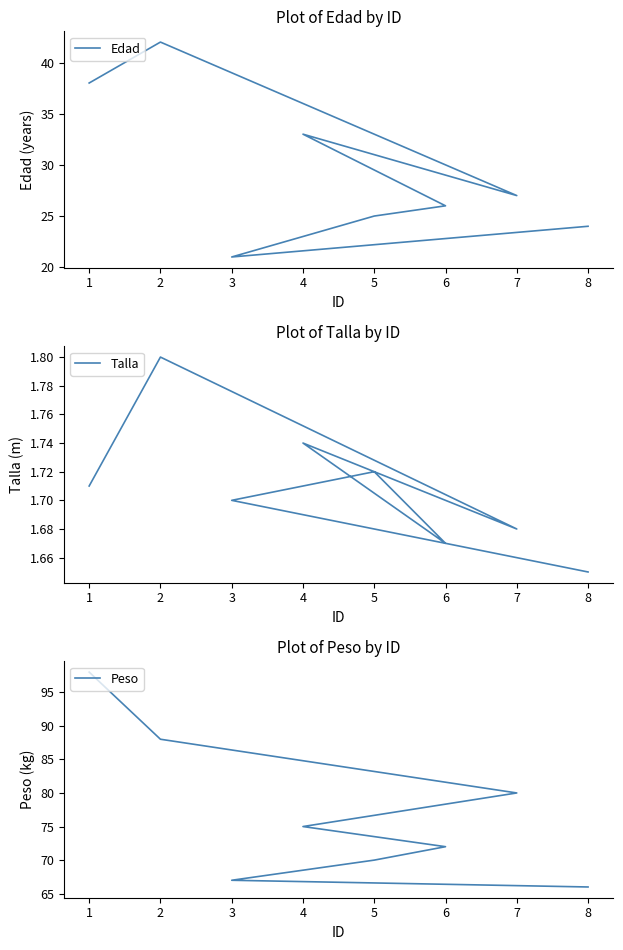

True or false: Peso has a value of 60.3 at 2.

False